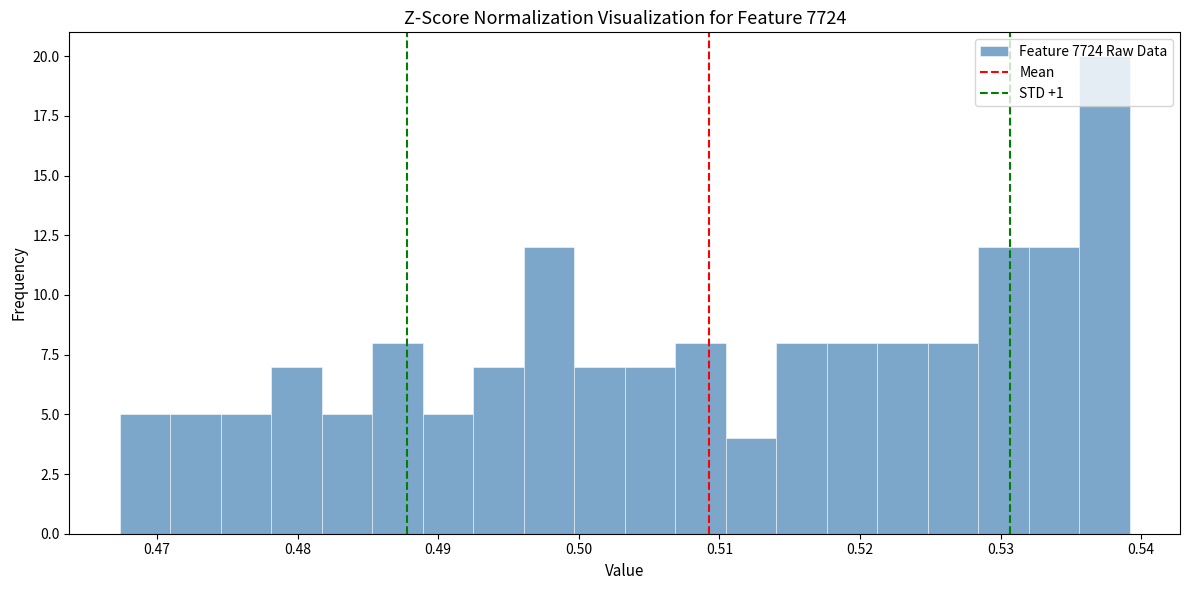

Around what value on the x-axis is the tallest bar? Give the approximate position of its centre, as read against the axis.

0.537